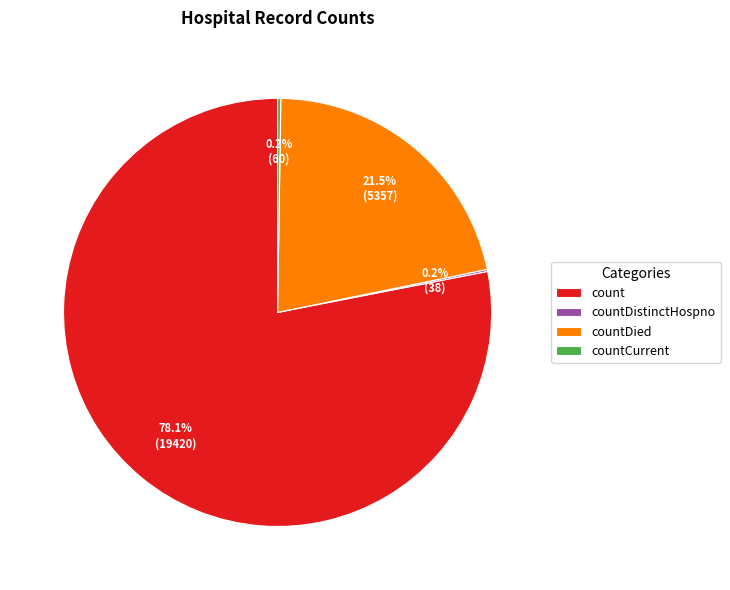

What percentage do countDied and count together represent?

99.6%